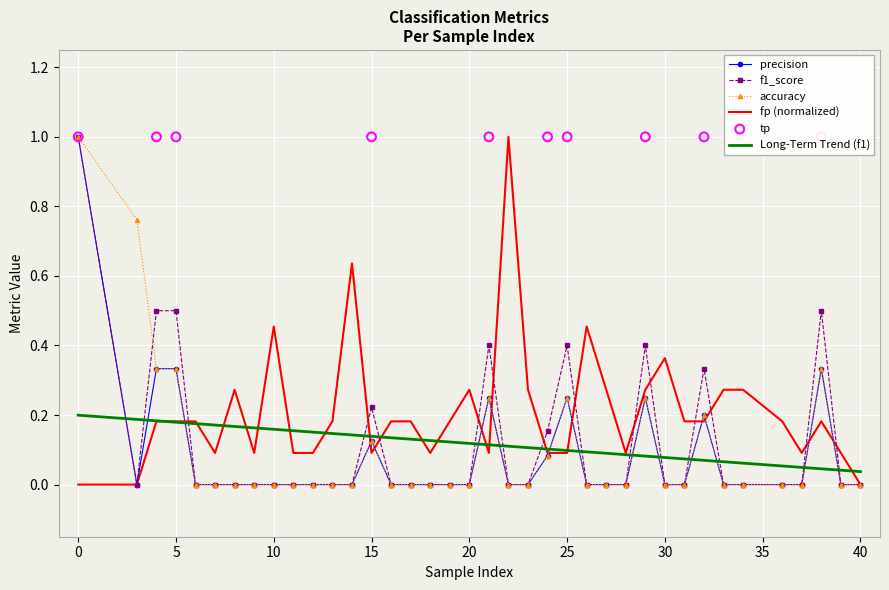

What is the total value across all series at 31?

0.2